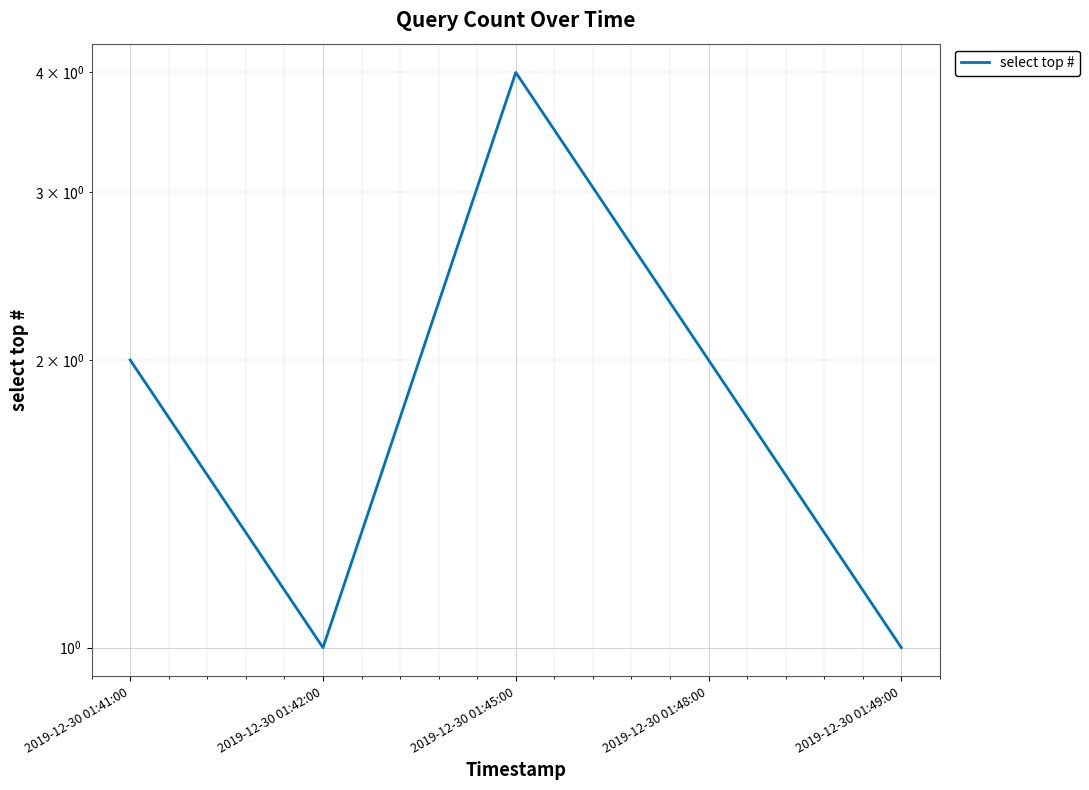

What is the label of the 2nd point from the right?

2019-12-30 01:48:00